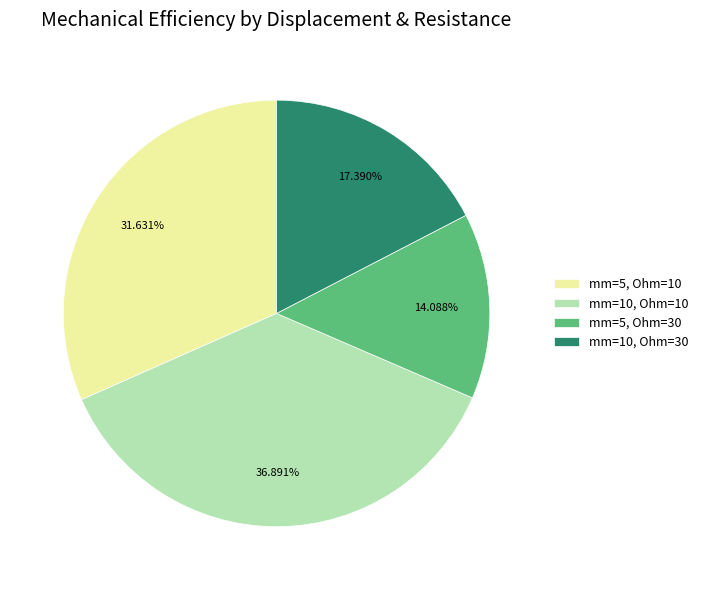

The mm=10, Ohm=10 slice represents 43% of the pie. True or false?

False